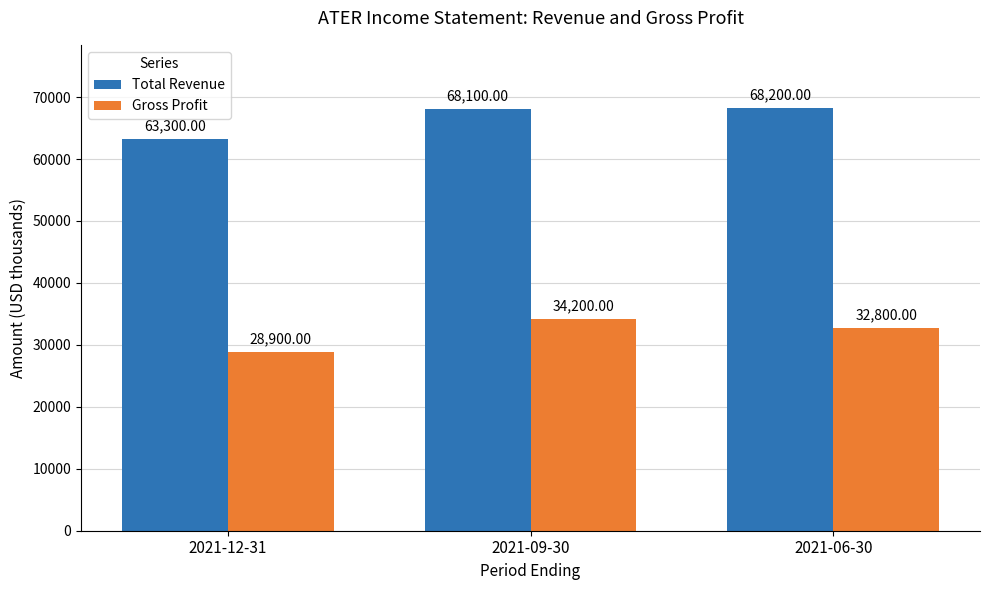

What position from the left is 2021-06-30?

3